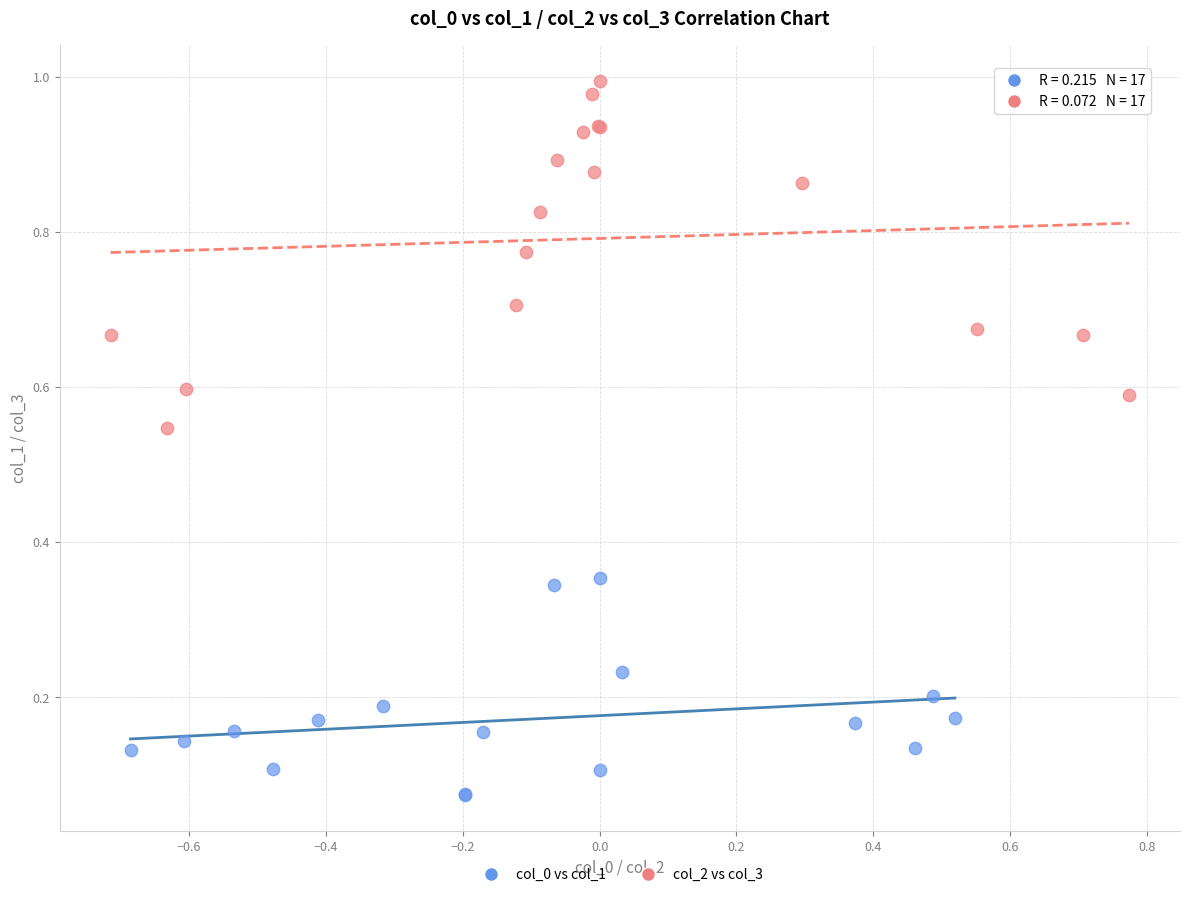

Which series reaches the minimum Y coordinate?

col_0 vs col_1